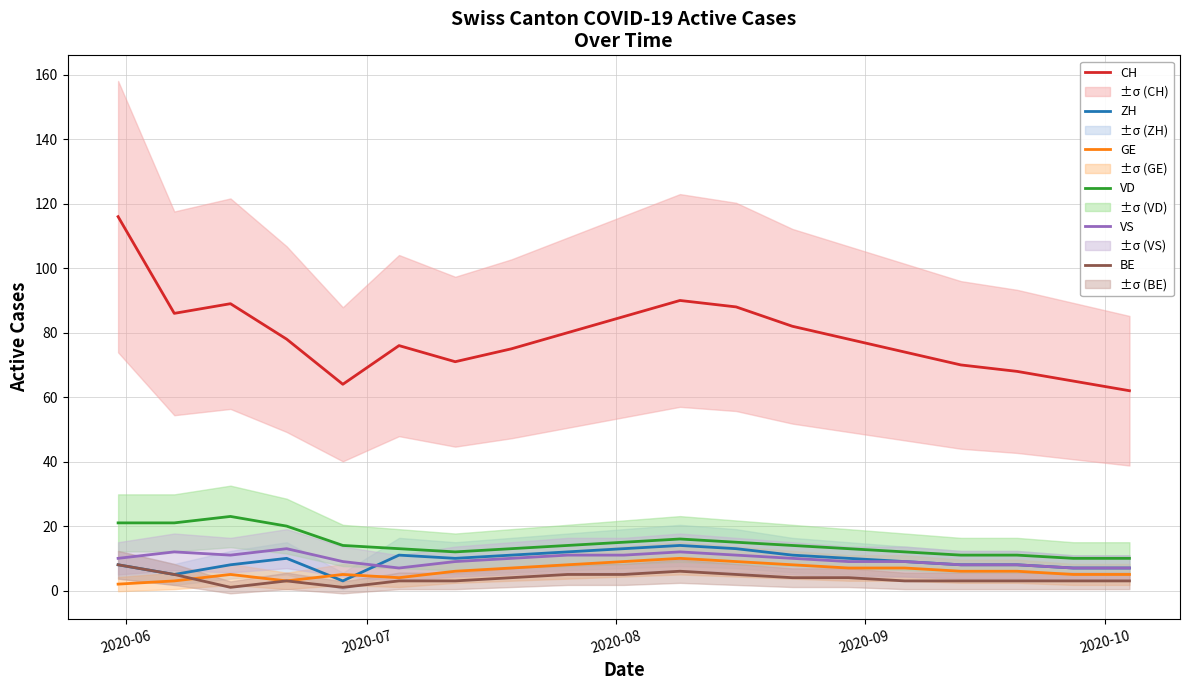

True or false: GE and VD intersect in this chart.

False